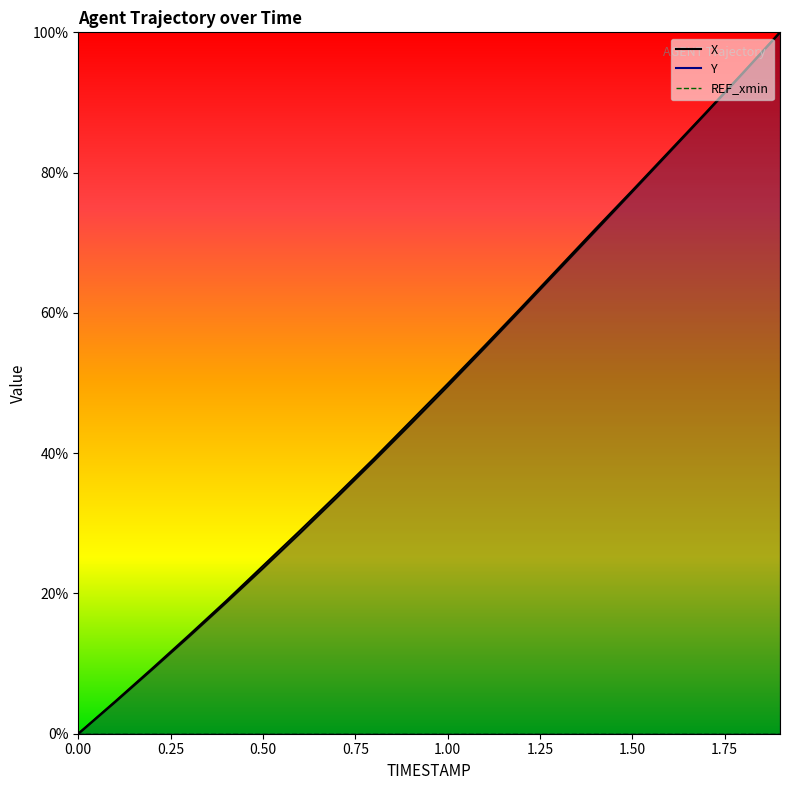

Is it true that Y equals 30.8 at 0.5?

False